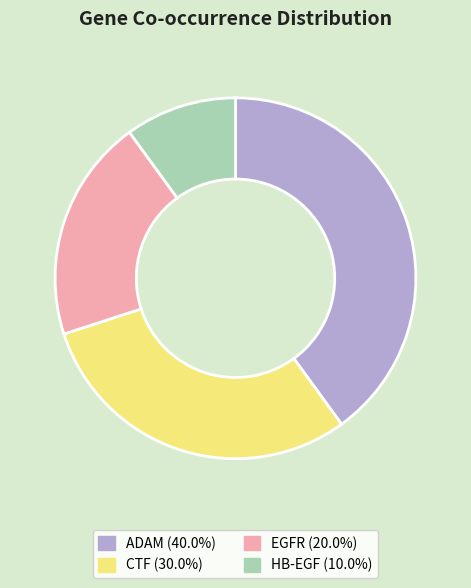

Is there a majority slice in this chart?

No